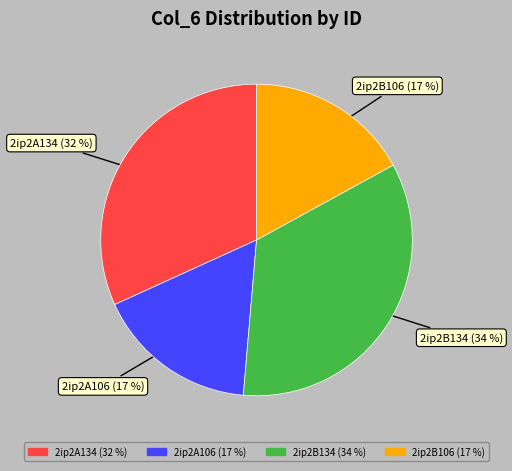

The 2ip2A134 slice represents 38% of the pie. True or false?

False